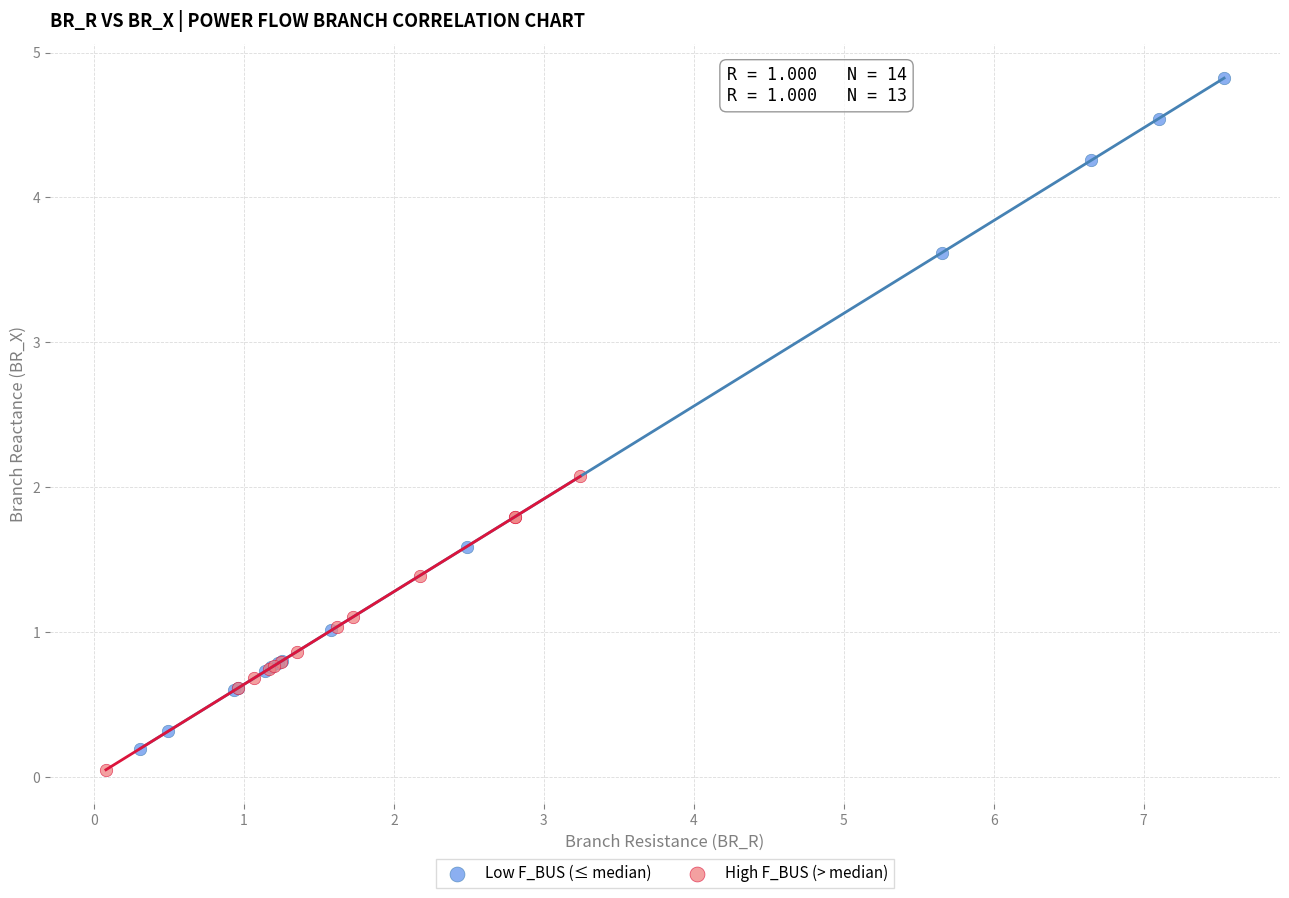

Which series contains the highest Y value?

Low F_BUS (≤ median)